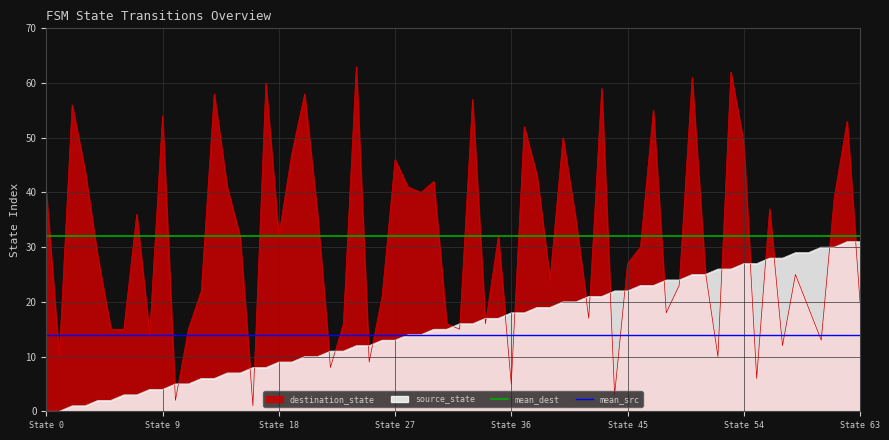

True or false: destination_state and source_state intersect in this chart.

True